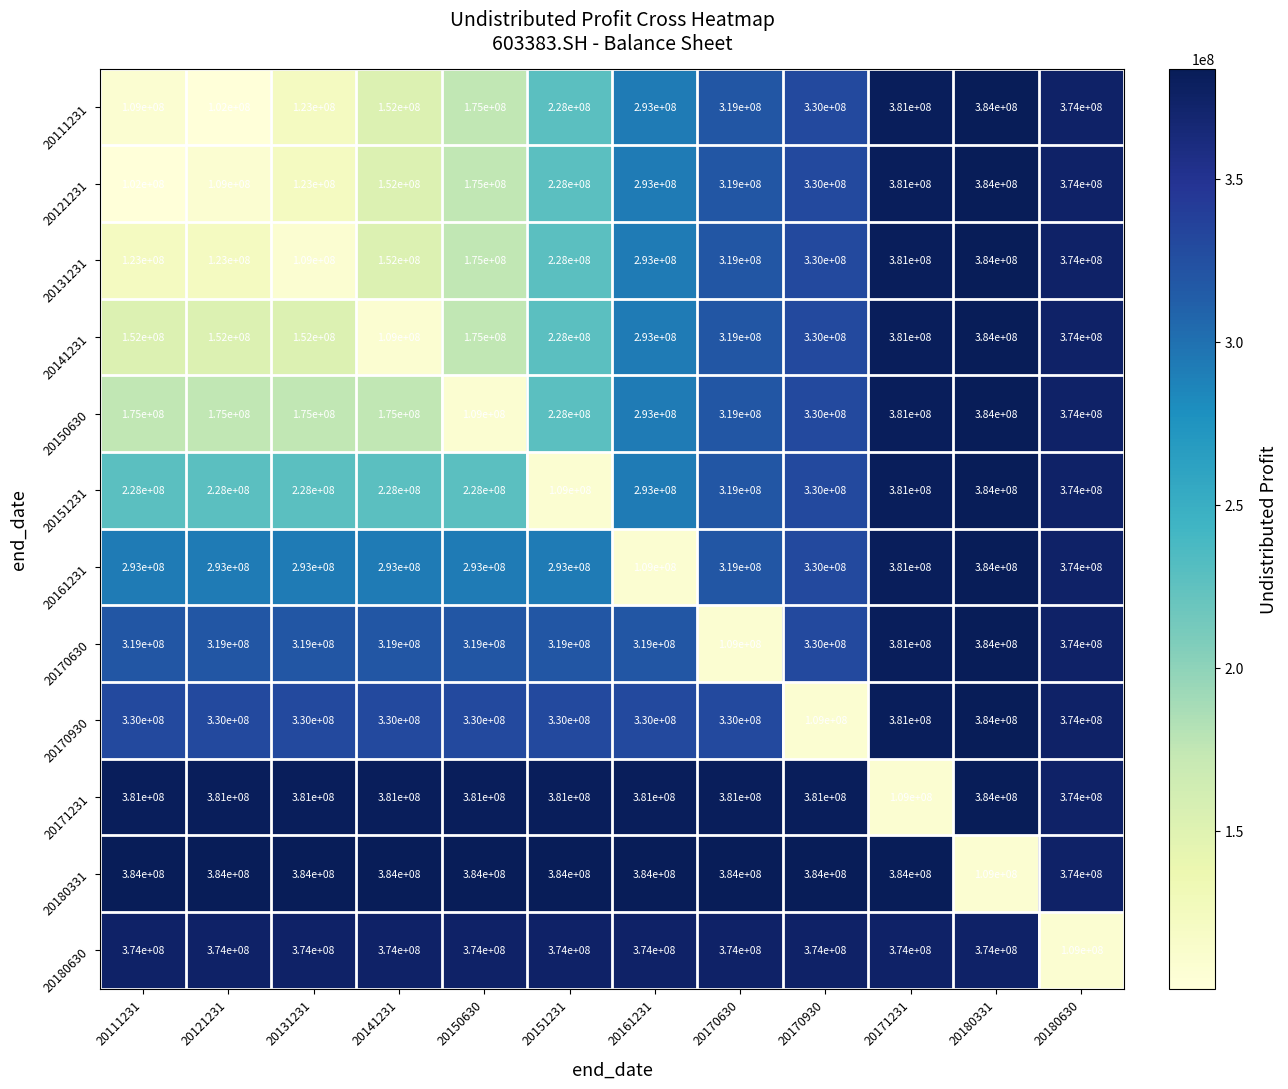

What is the difference between the maximum and minimum values in the 20180630 series?

265000000